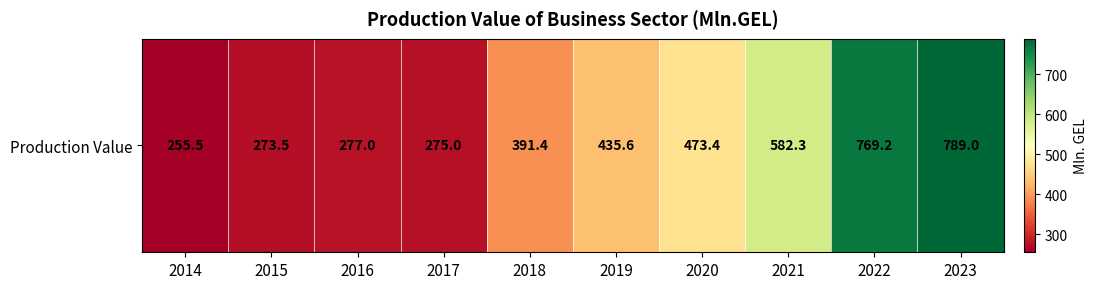

Which label corresponds to the smallest value in the chart?

2014